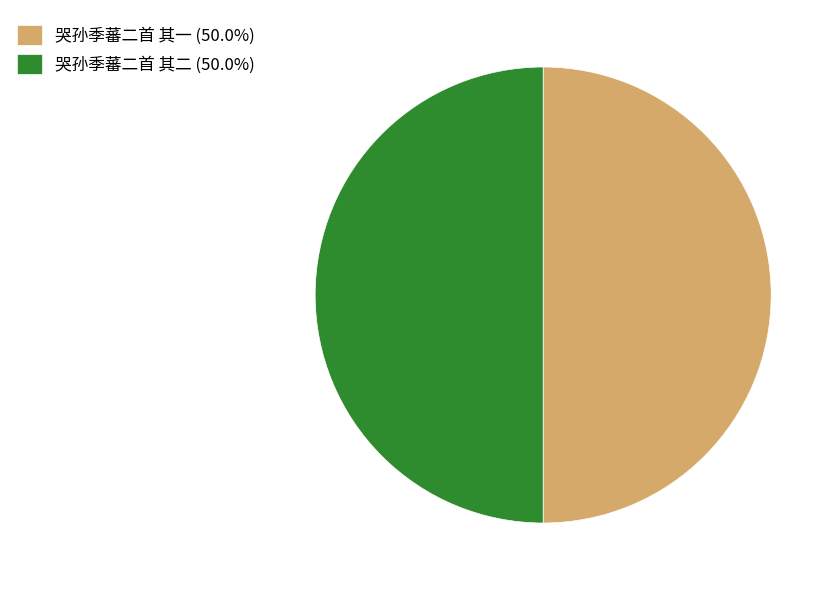

Approximately how many times larger is the value at 哭孙季蕃二首 其二 (50.0%) compared to 哭孙季蕃二首 其一 (50.0%)?

1.0